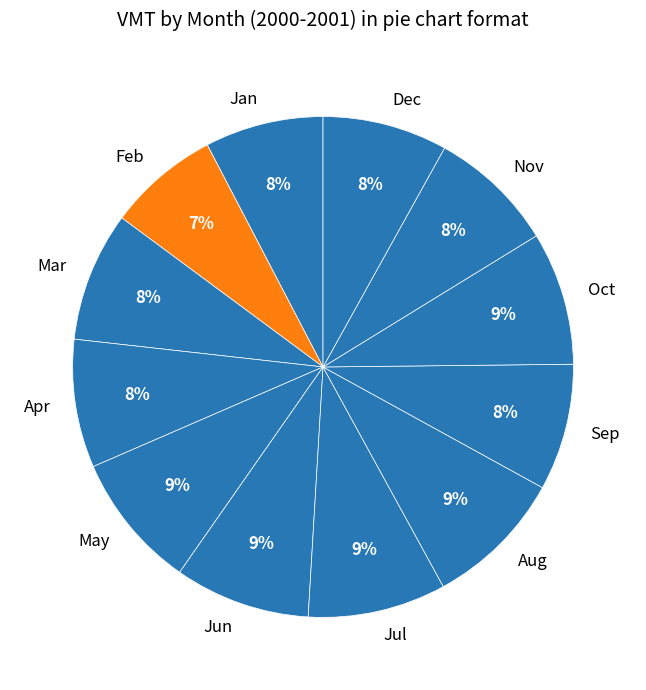

Is the sum of Aug and Feb greater than half?

No